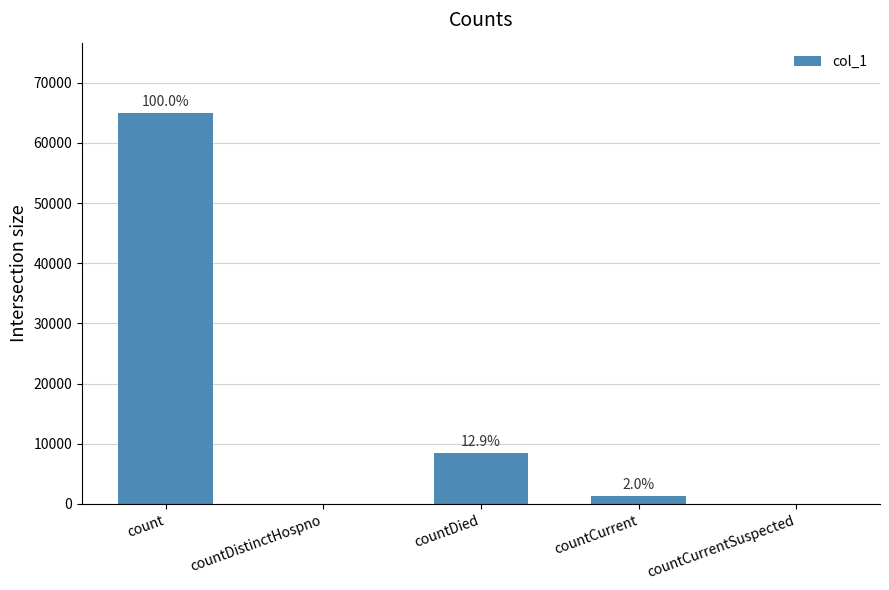

Are the bars horizontal?

No